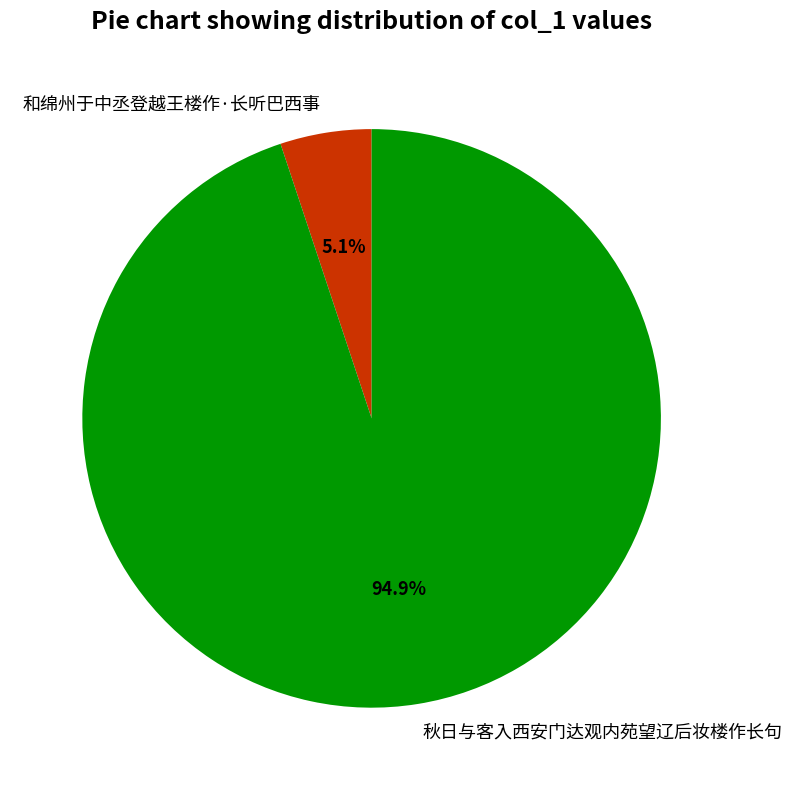

How much of the chart is everything except 和绵州于中丞登越王楼作·长听巴西事?

94.9%